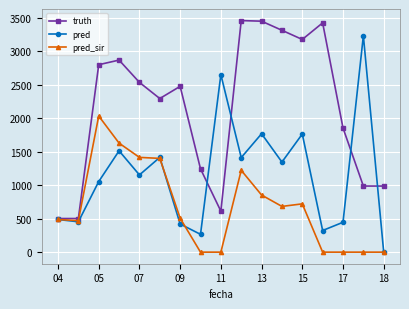

At how many categories does at least one series exceed 925?

15